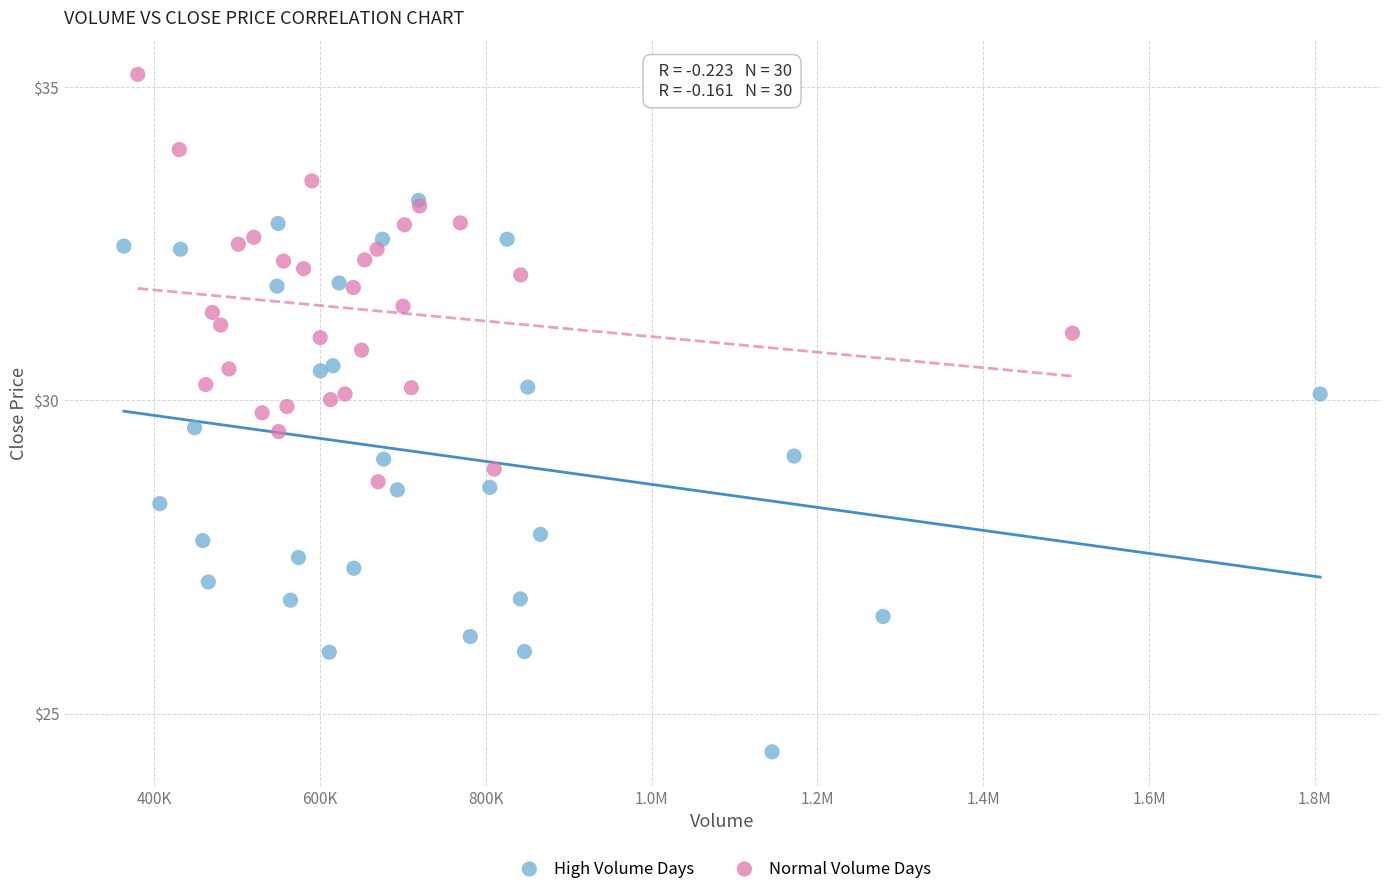

Which series has the largest Y range (max minus min)?

High Volume Days